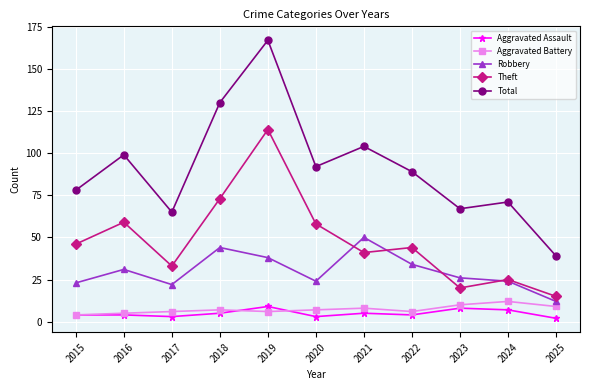

True or false: Robbery and Aggravated Assault cross at least once.

False